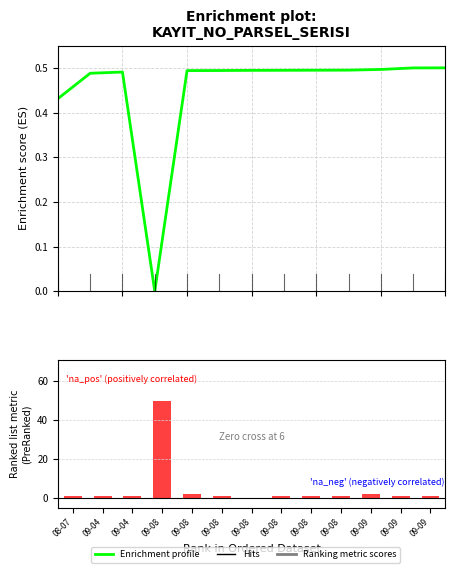

Reading left to right, list all the values displayed in this chart.

0.4	0.5	0.5	0.0	0.5	0.5	0.5	0.5	0.5	0.5	0.5	0.5	0.5